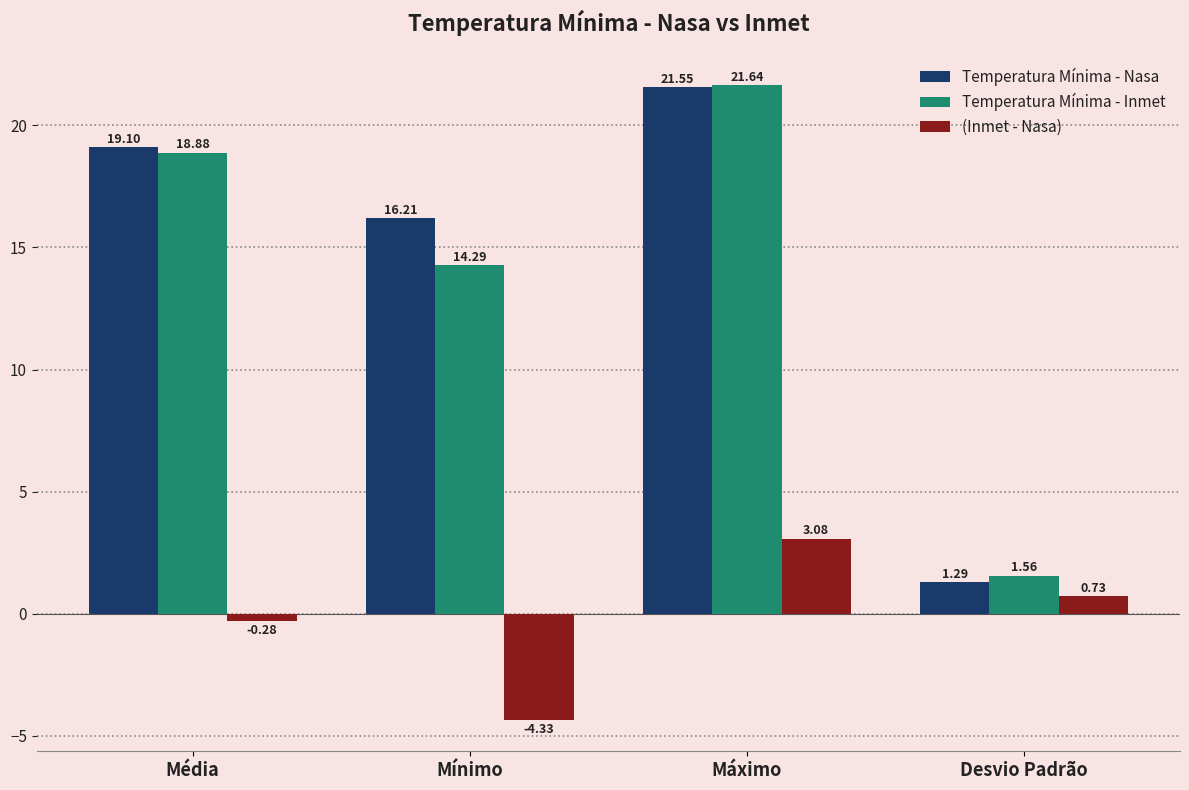

Does the chart contain stacked bars?

No